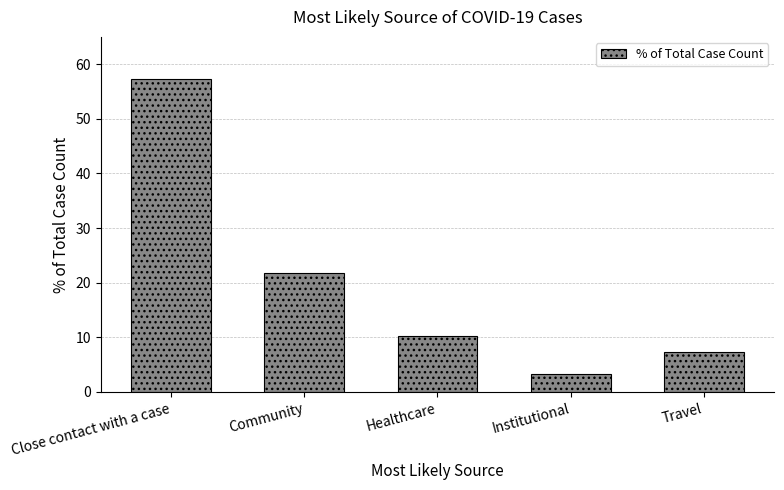

What is the change in value from Community to Healthcare?

-11.5